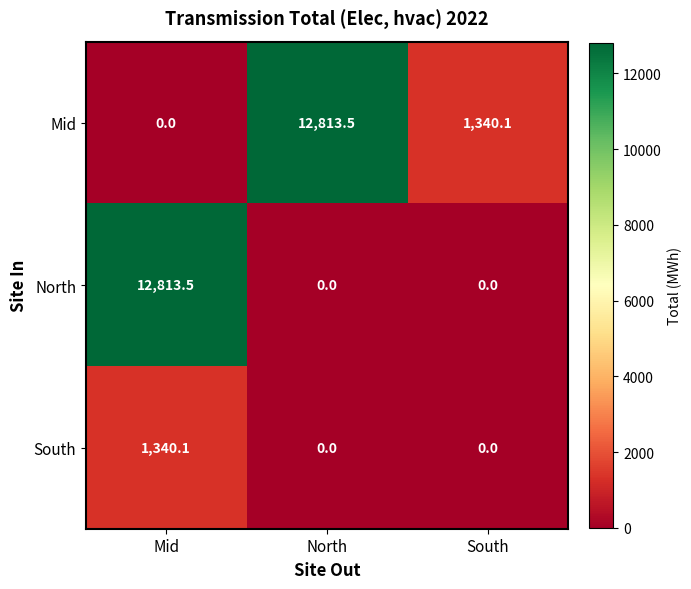

What is the difference between the Mid values at Mid and South?

1340.1